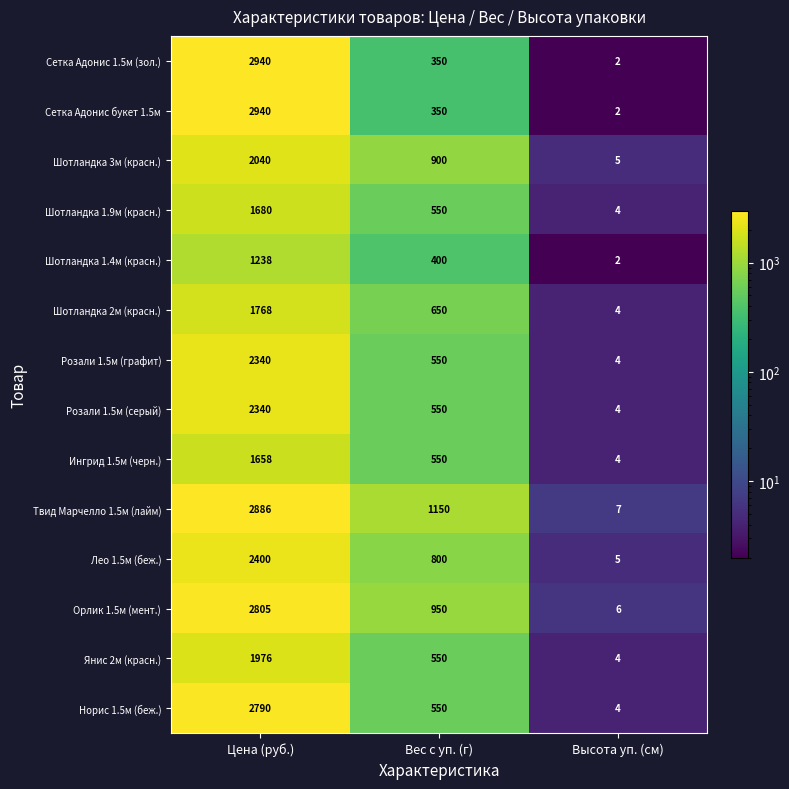

Between Вес с уп. (г) and Высота уп. (см), which series saw the biggest shift?

Твид Марчелло 1.5м (лайм)